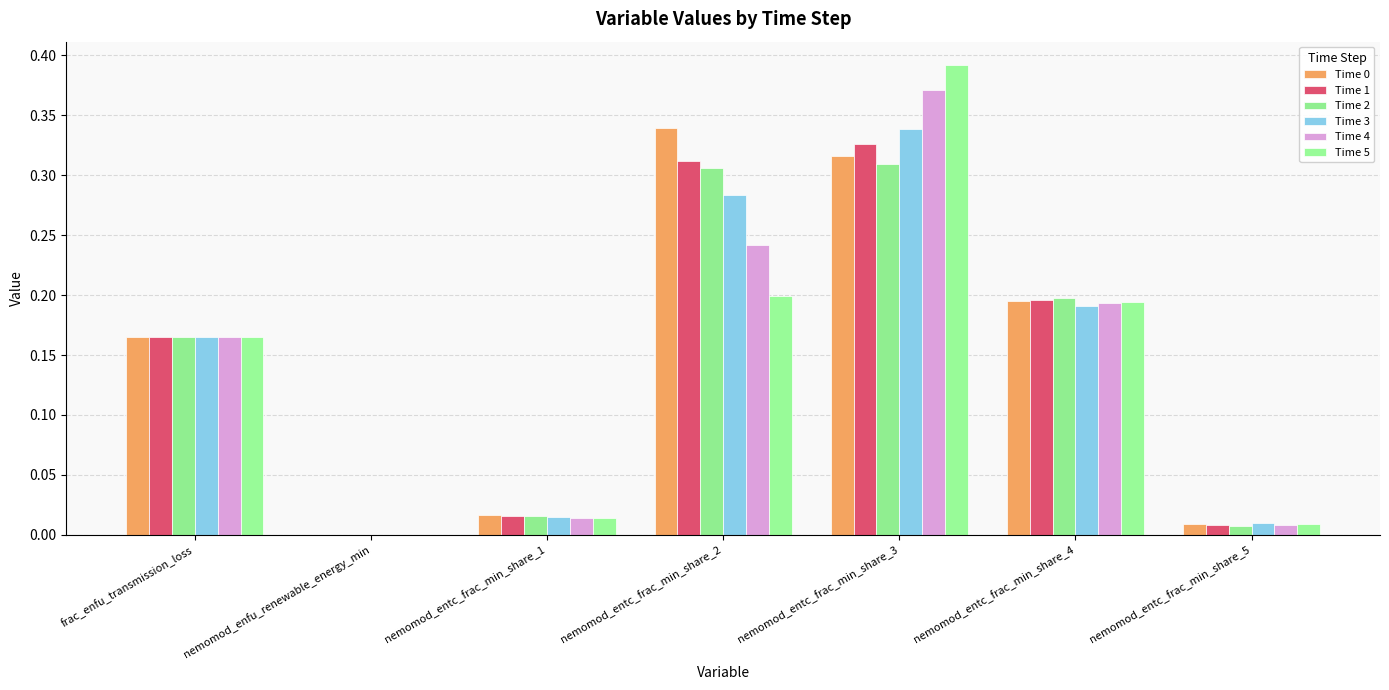

How many data points in Time 1 are above 0?

6